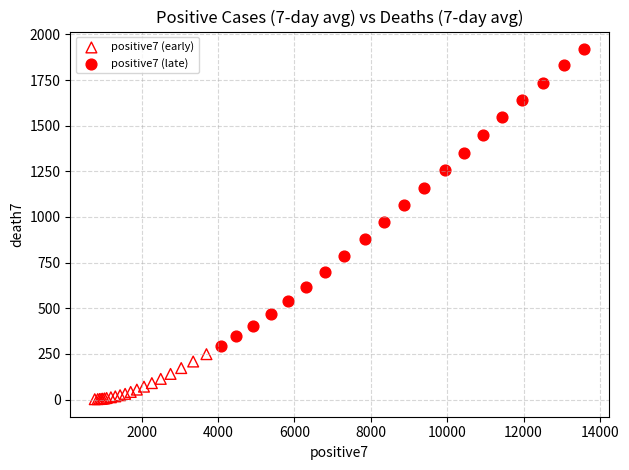

Which series contains the lowest Y value?

positive7 (early)